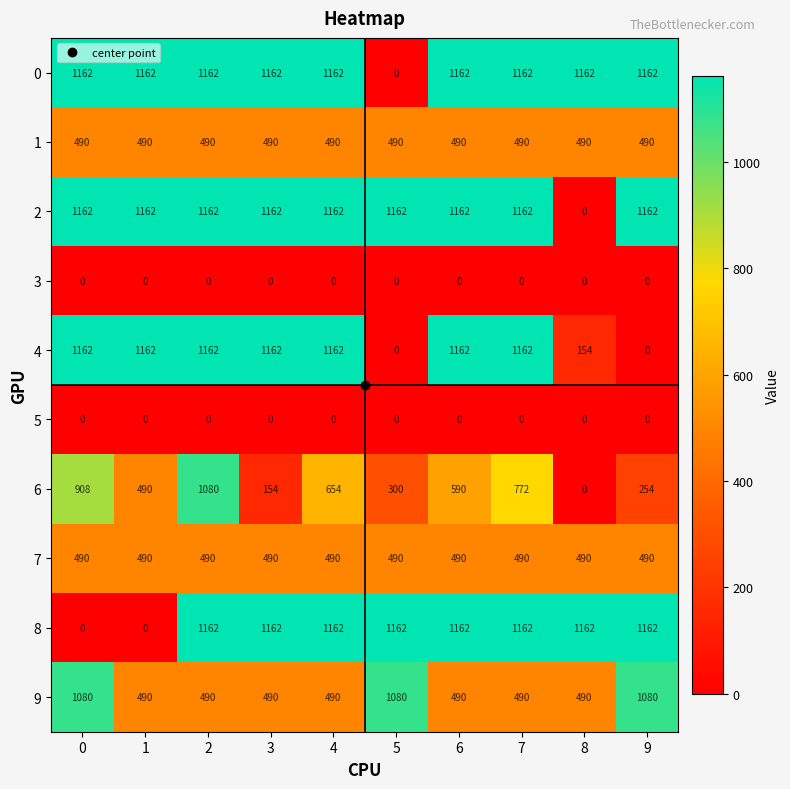

True or false: 9 has a value of 1571 at 9.

False